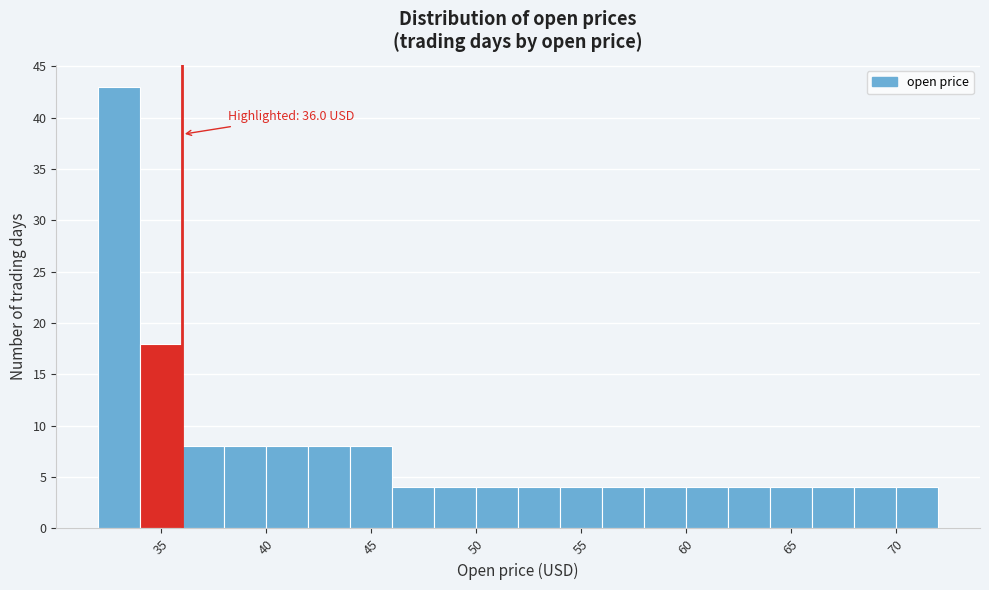

Read against the x-axis, roughly where is the centre of the tallest bar?

33.0